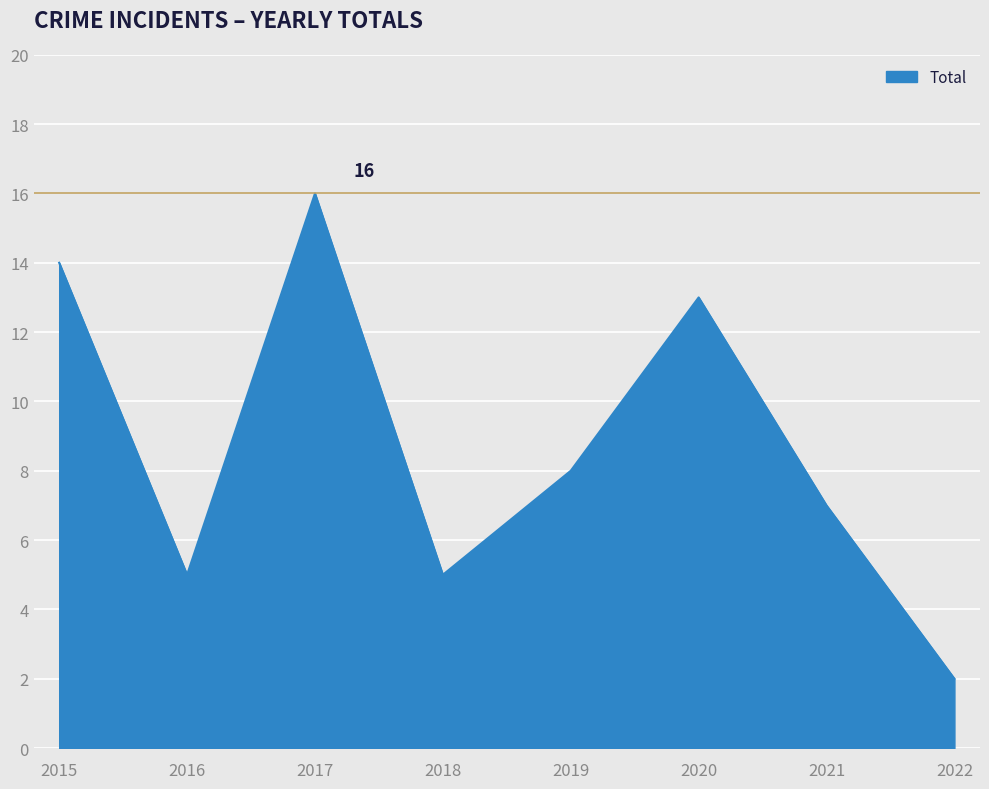

Which has a higher value, 2021 or 2022?

2021